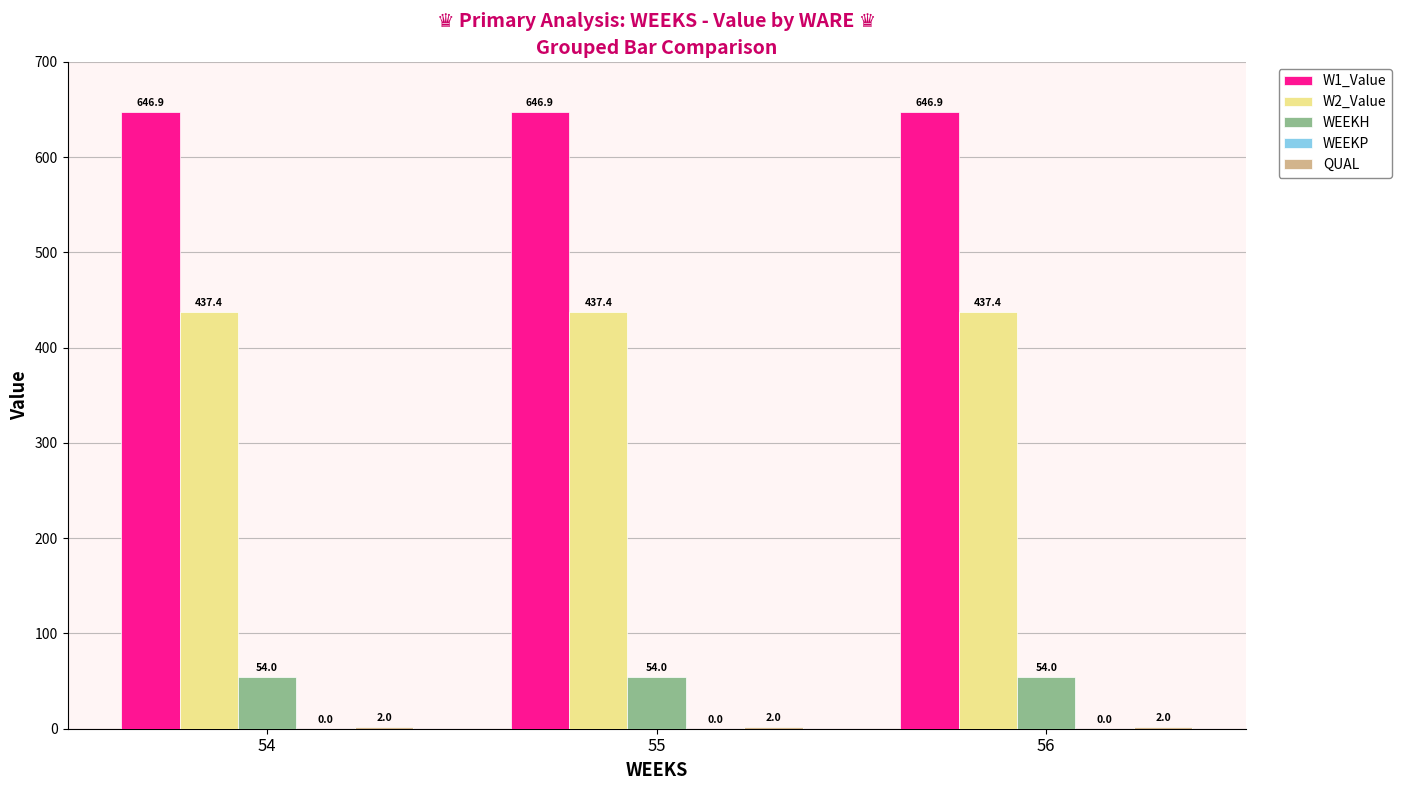

The value of WEEKH at 56 is 30.1. True or false?

False